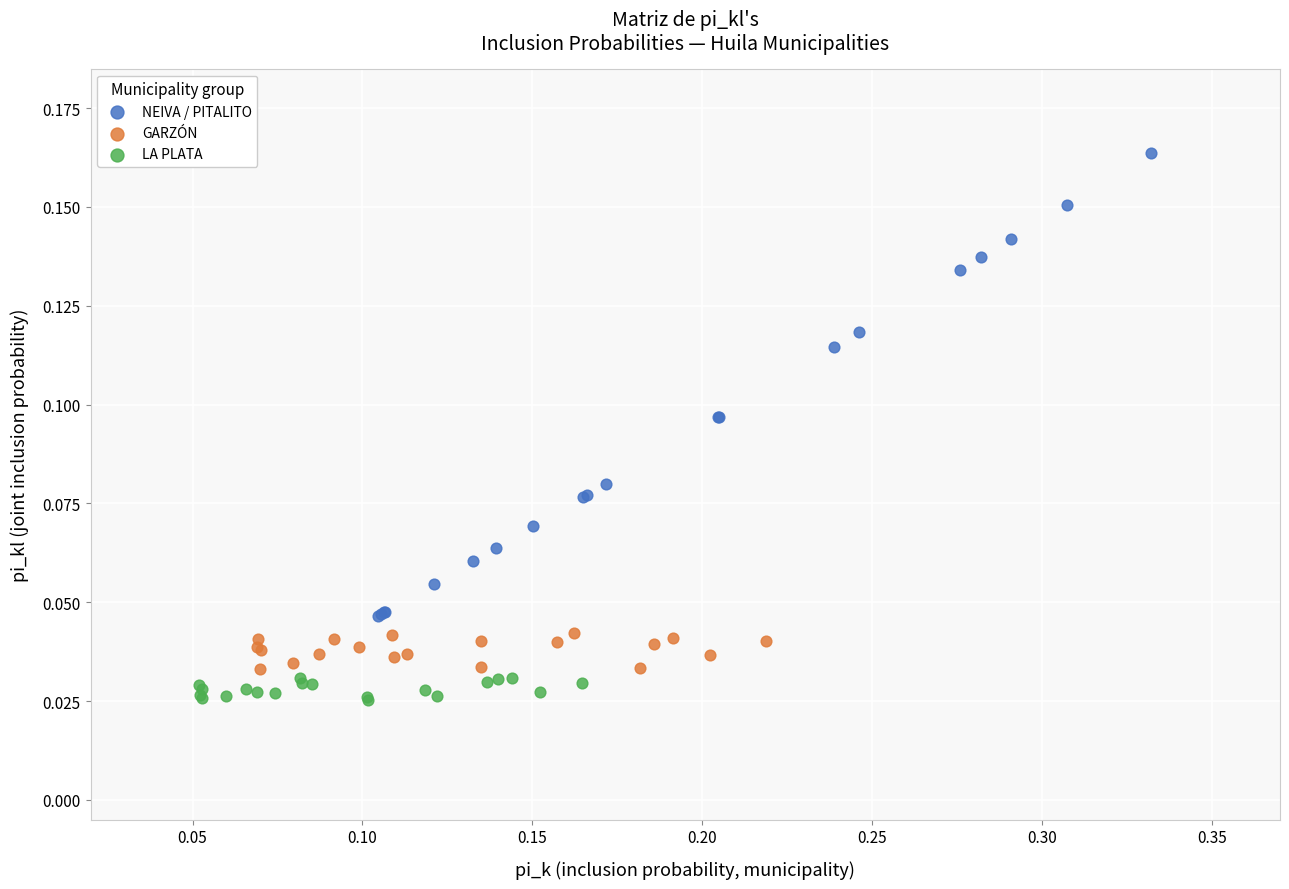

Which series reaches the minimum Y coordinate?

LA PLATA